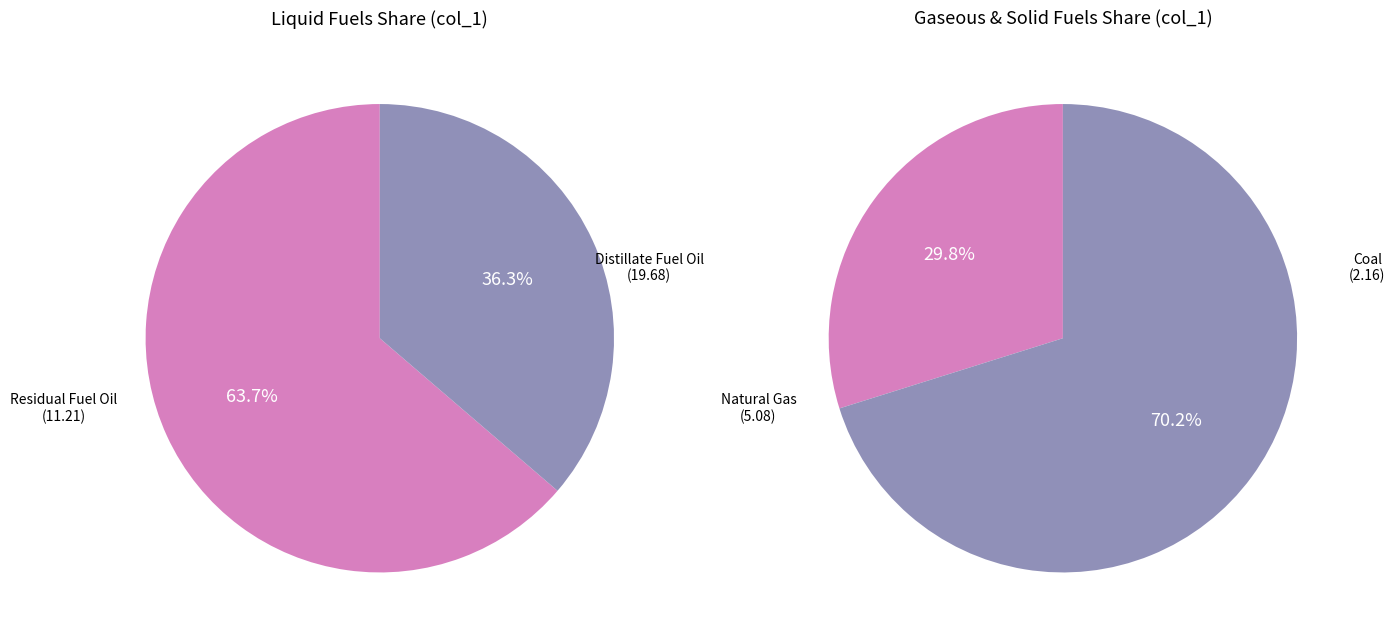

Does Natural Gas represent more than half of the total?

No